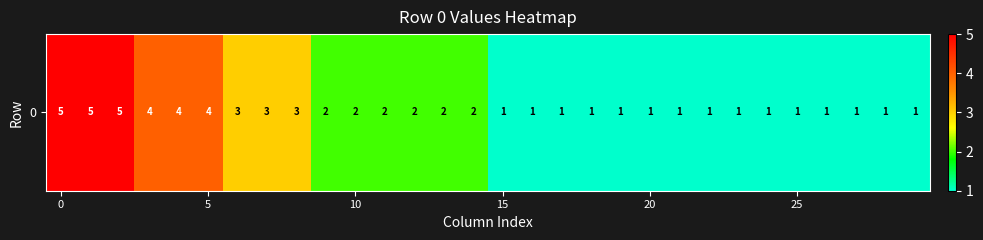

Count the number of values greater than 2.

9